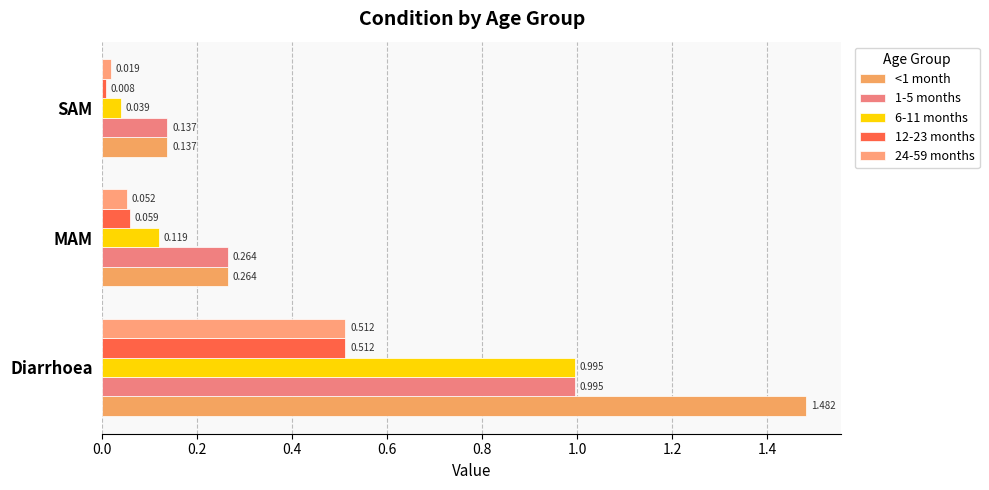

Count the number of data series in this chart.

5